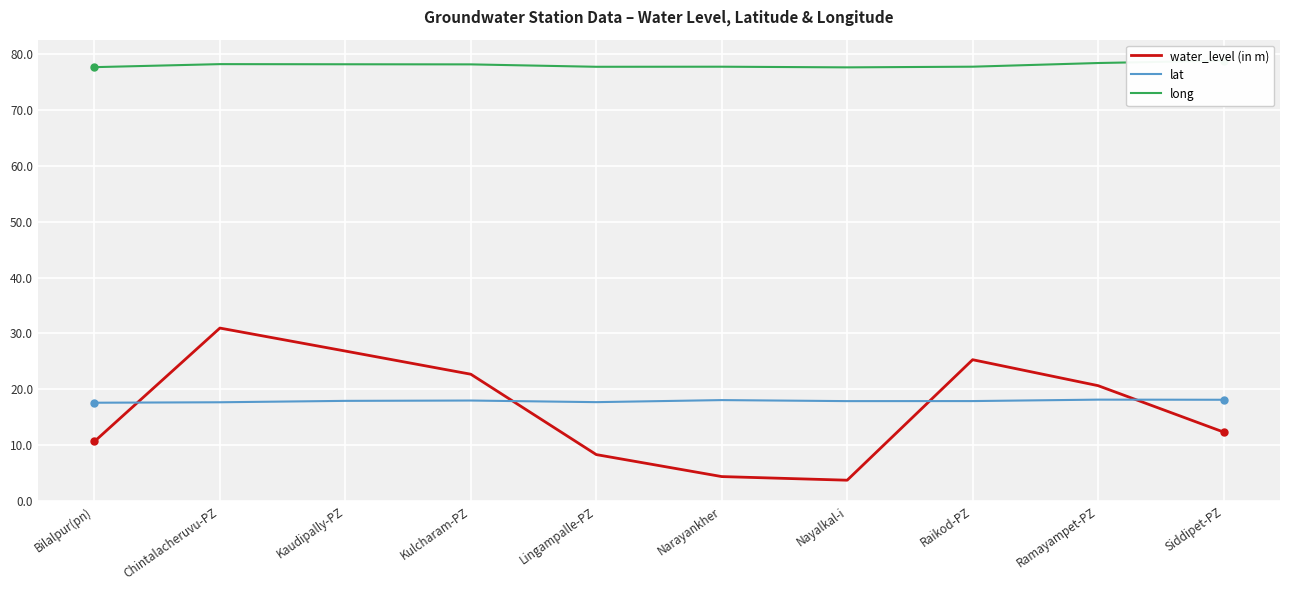

The value of water_level (in m) at Narayankher is 4.3. True or false?

True